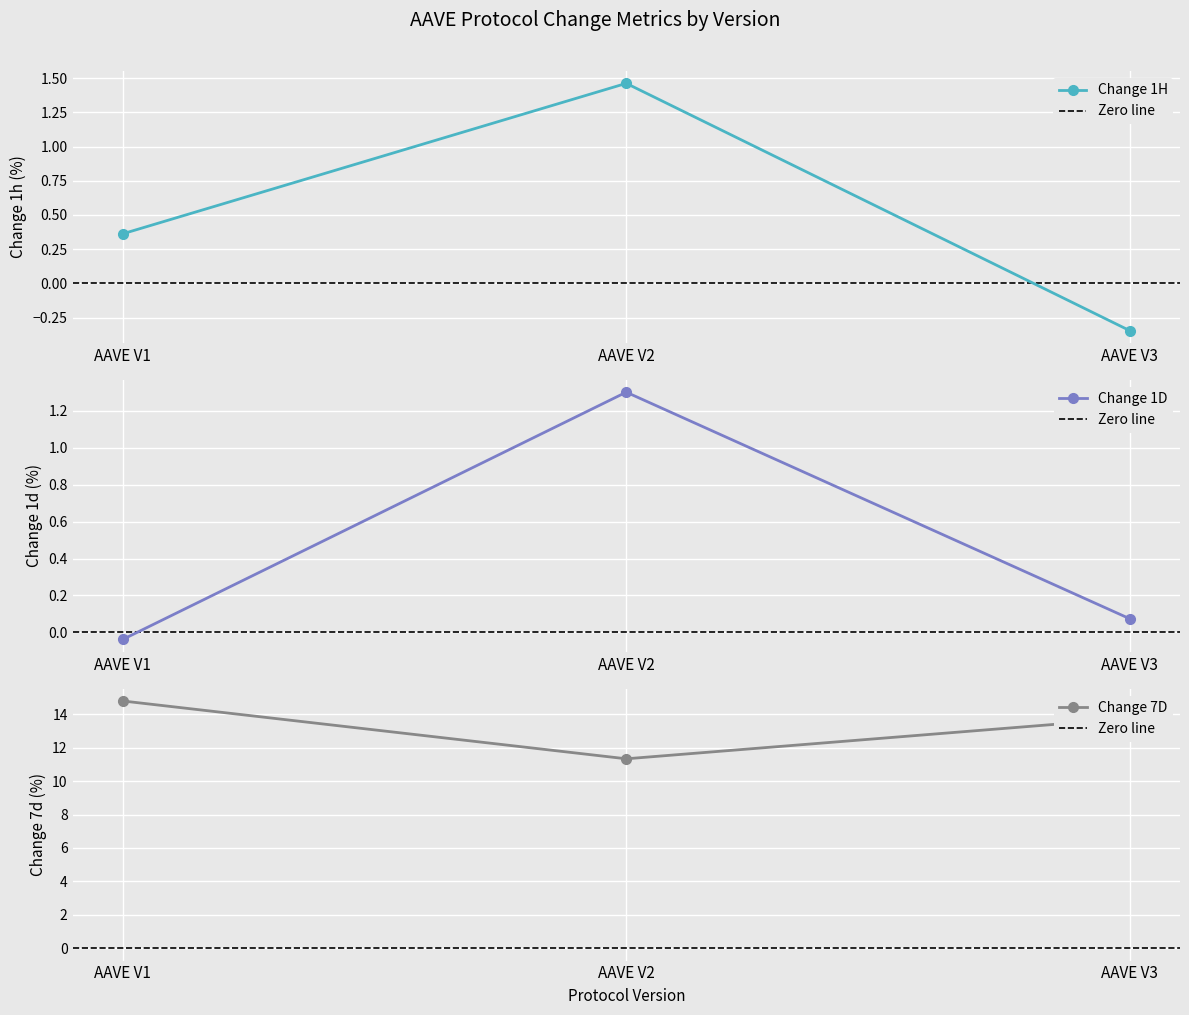

Which label corresponds to the largest value in the chart?

AAVE V1